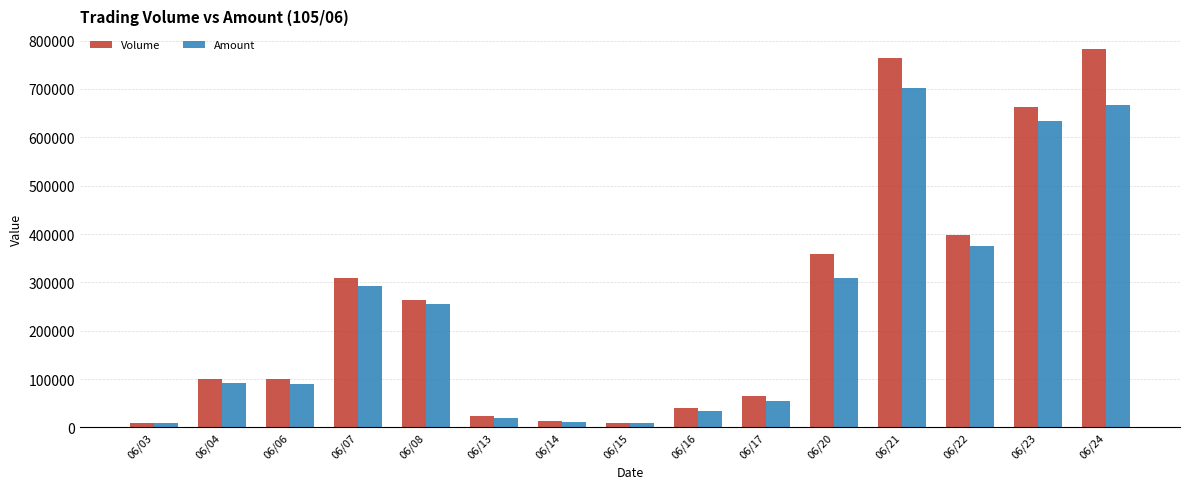

Which series has the largest range (max minus min)?

Volume